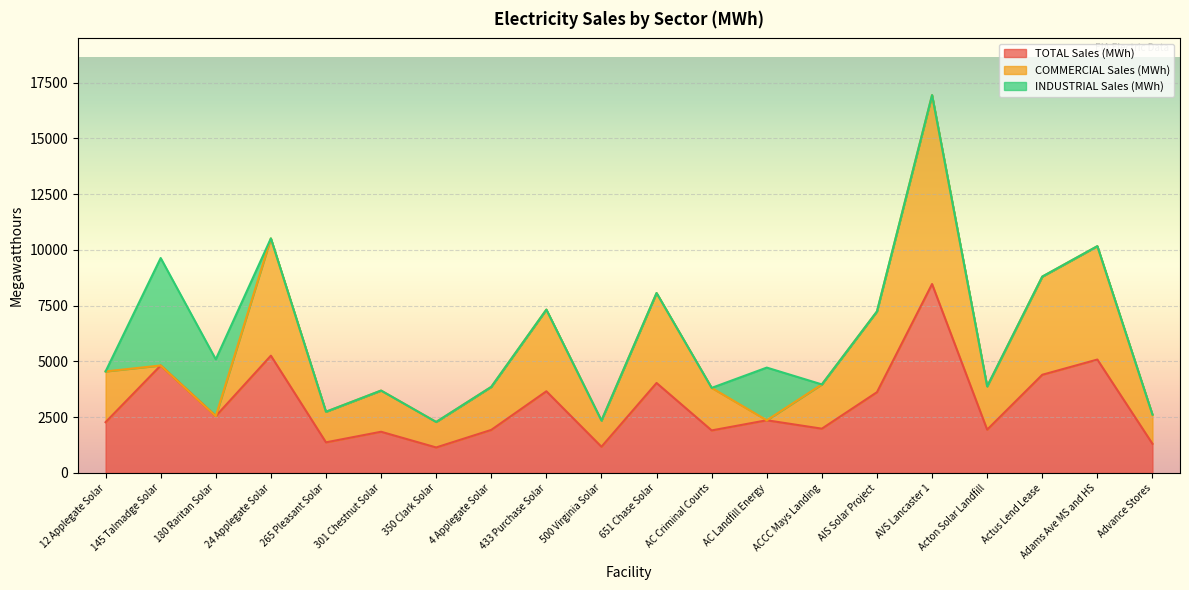

Which has a higher value, 265 Pleasant Solar or 12 Applegate Solar?

12 Applegate Solar